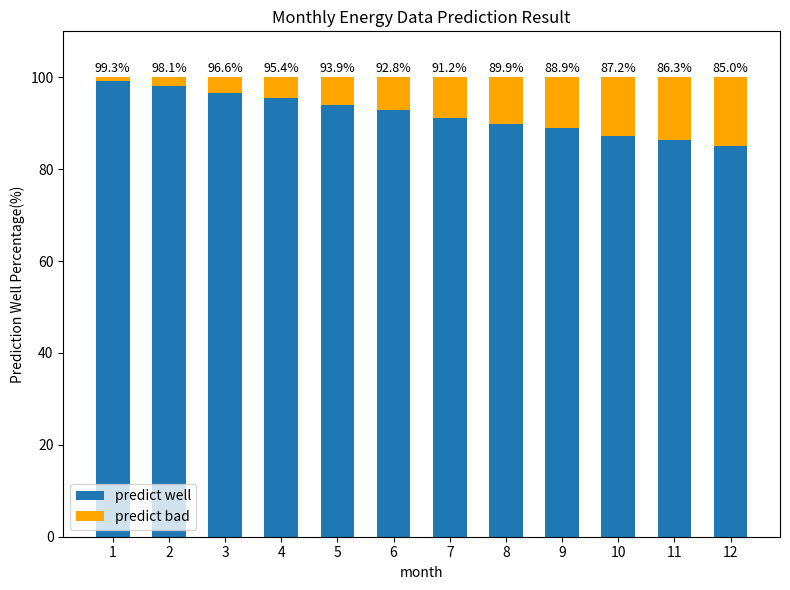

What is the difference between the second highest and second lowest values in the predict well series?

11.8